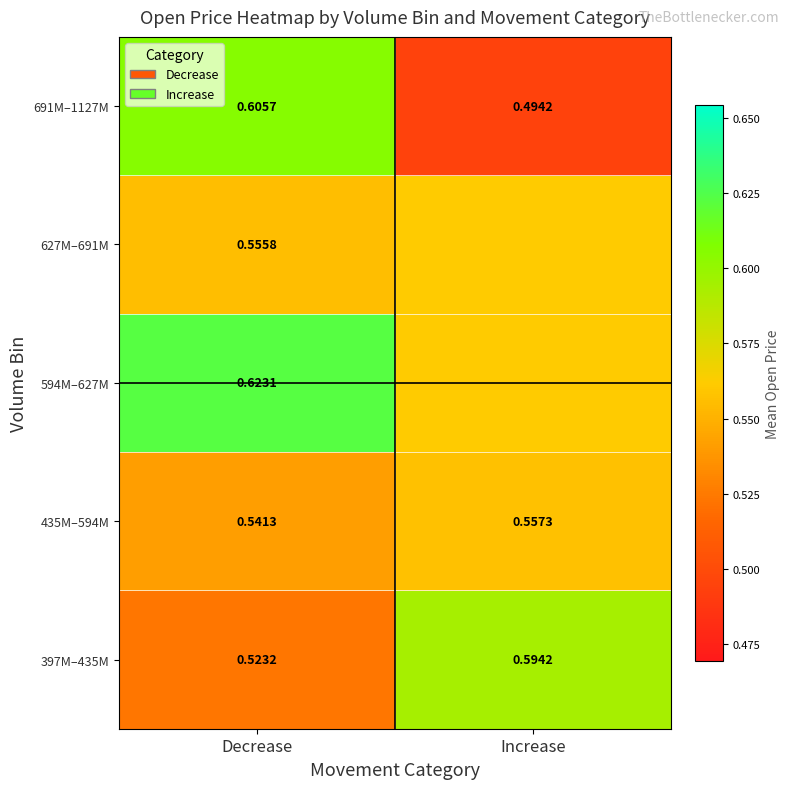

Where is 691M–1127M nearest to the value 0?

Increase